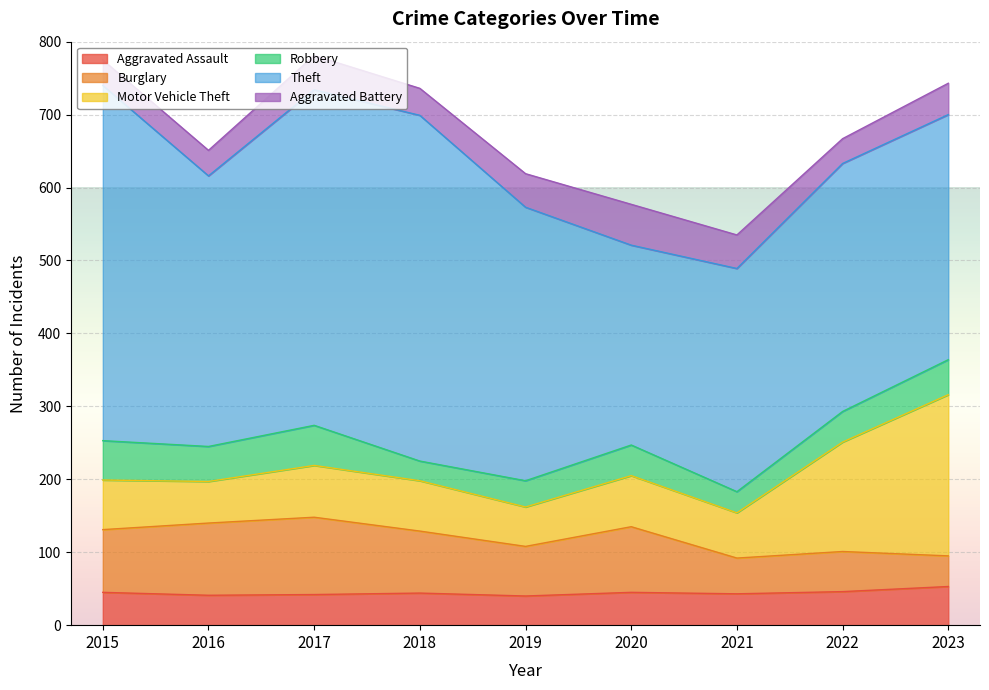

Where do Burglary and Aggravated Battery first cross each other?

2022 and 2023